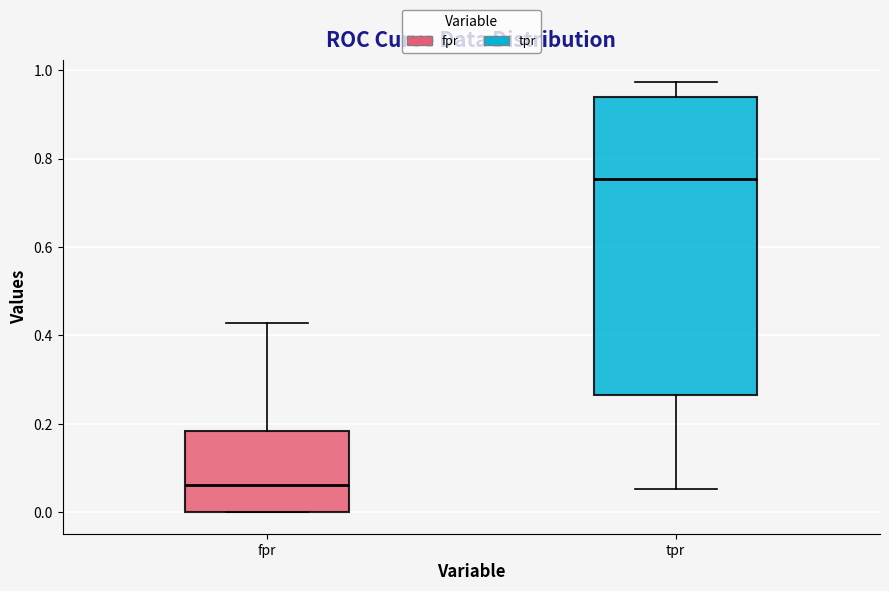

Which box has the lowest median line?

fpr